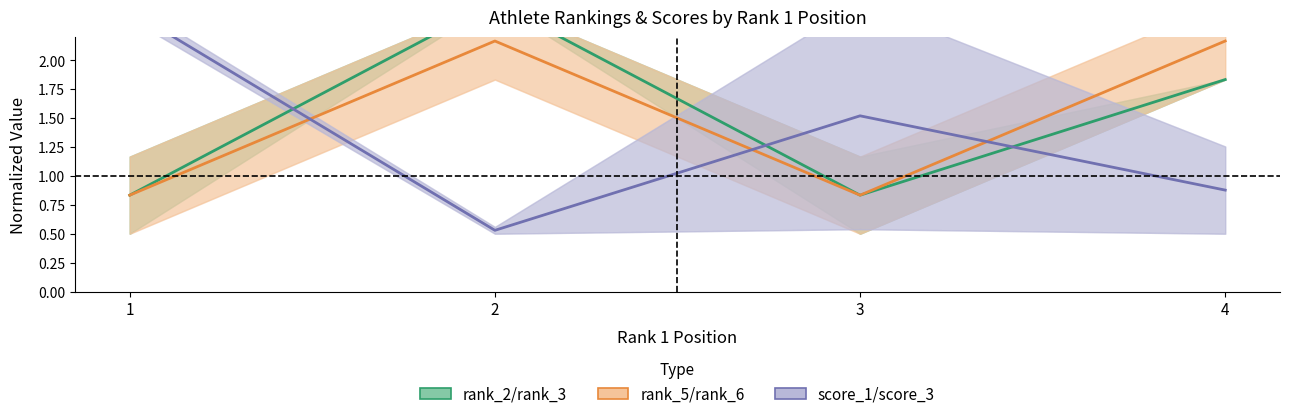

How many categories are shown in the chart?

4